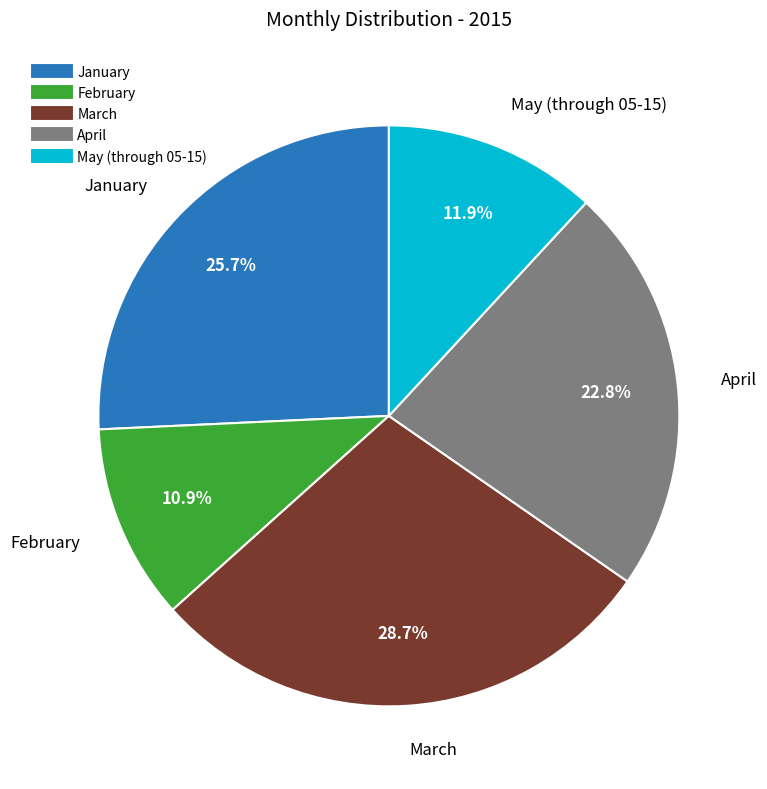

Rank the categories by value from lowest to highest.

February, May (through 05-15), April, January, March